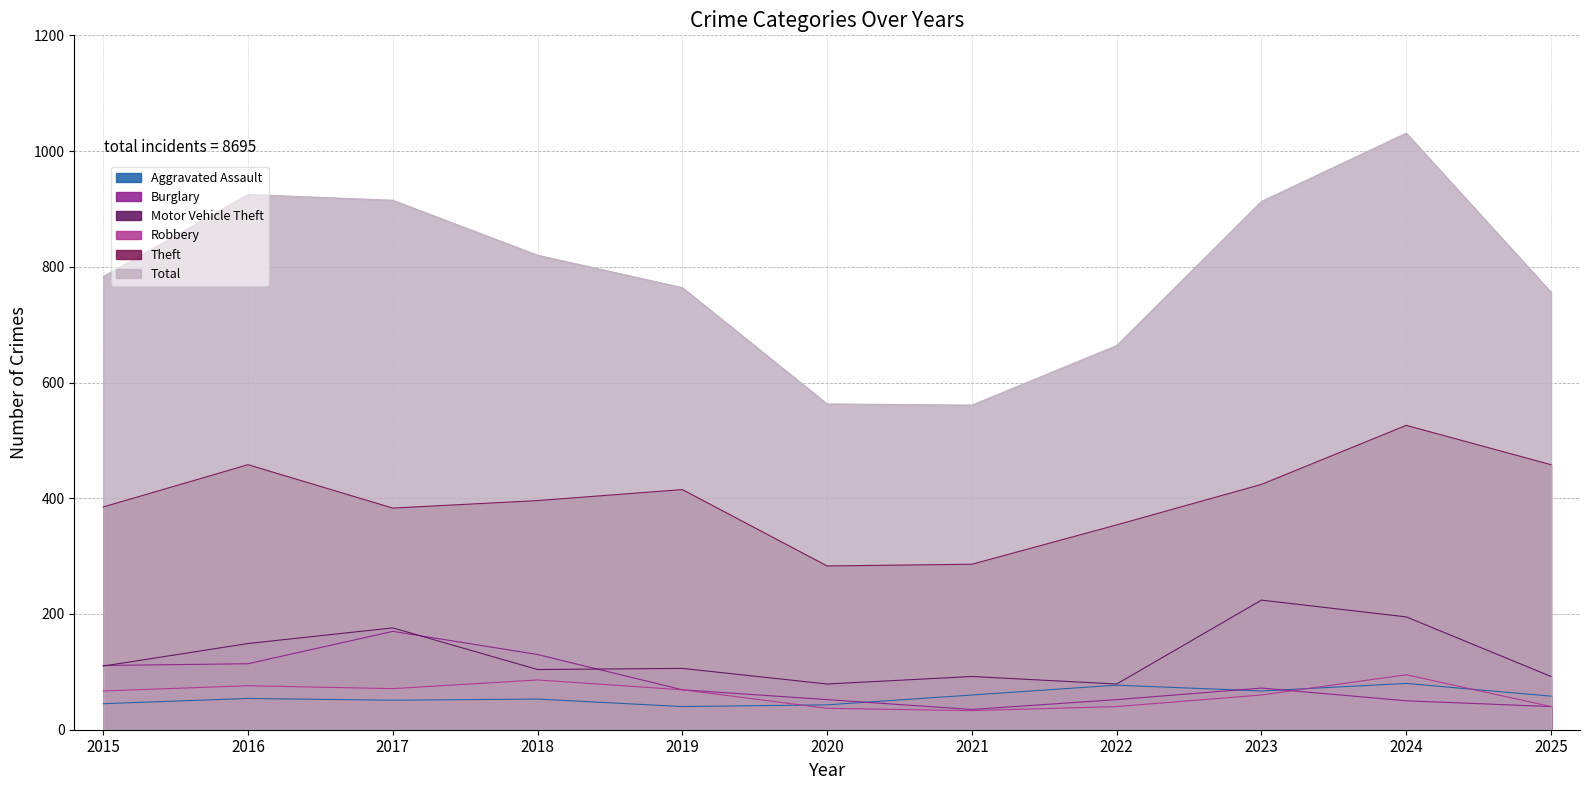

What is the difference between the Robbery values at 2022 and 2015?

27